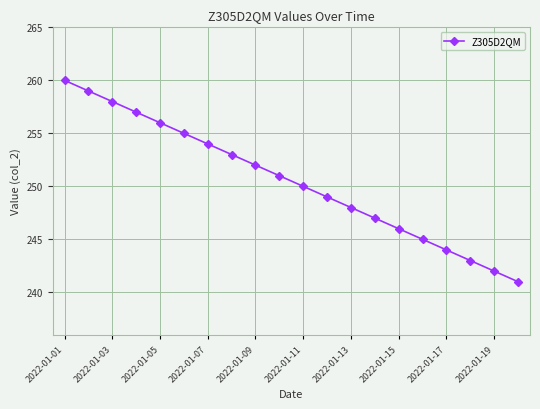

What is the greatest value displayed?

260